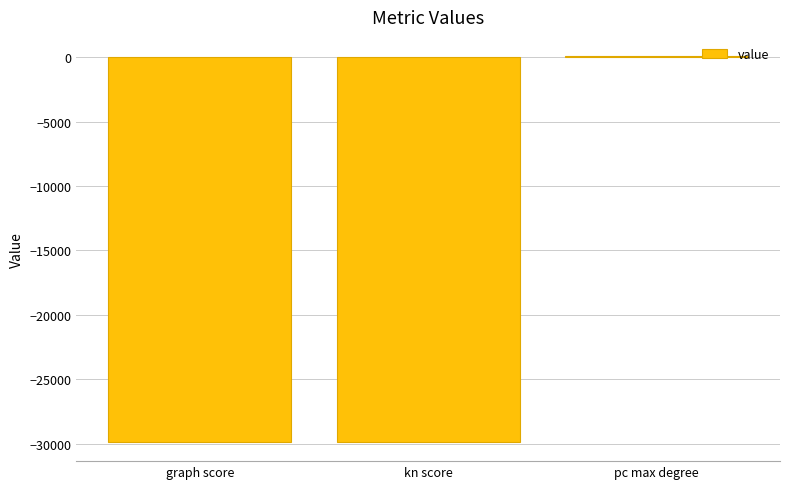

Between pc max degree and kn score, which is larger?

pc max degree